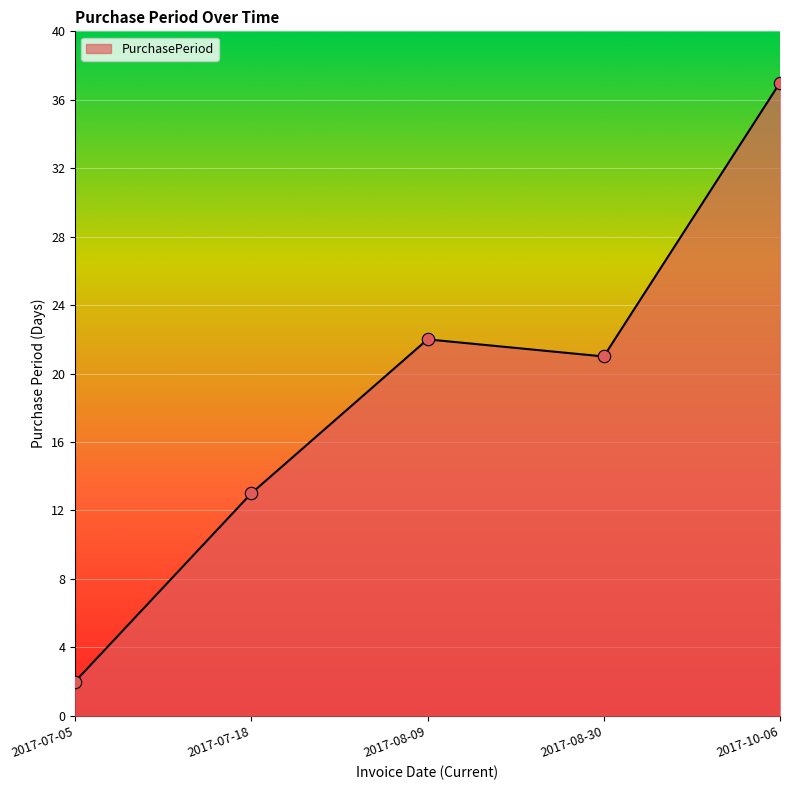

What is the change in value from 2017-07-18 to 2017-10-06?

+24